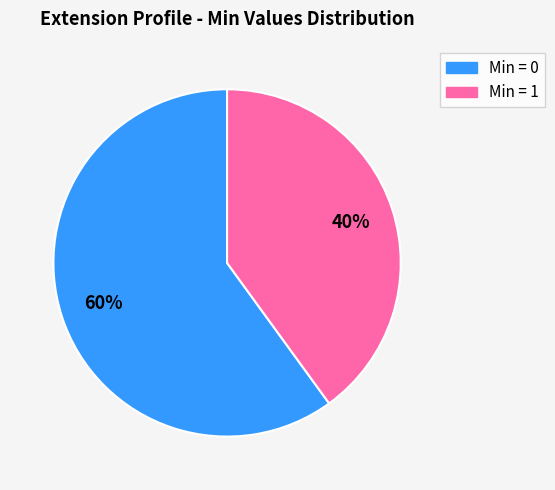

To the nearest percent, what is the difference between the largest and smallest slice percentages?

20%